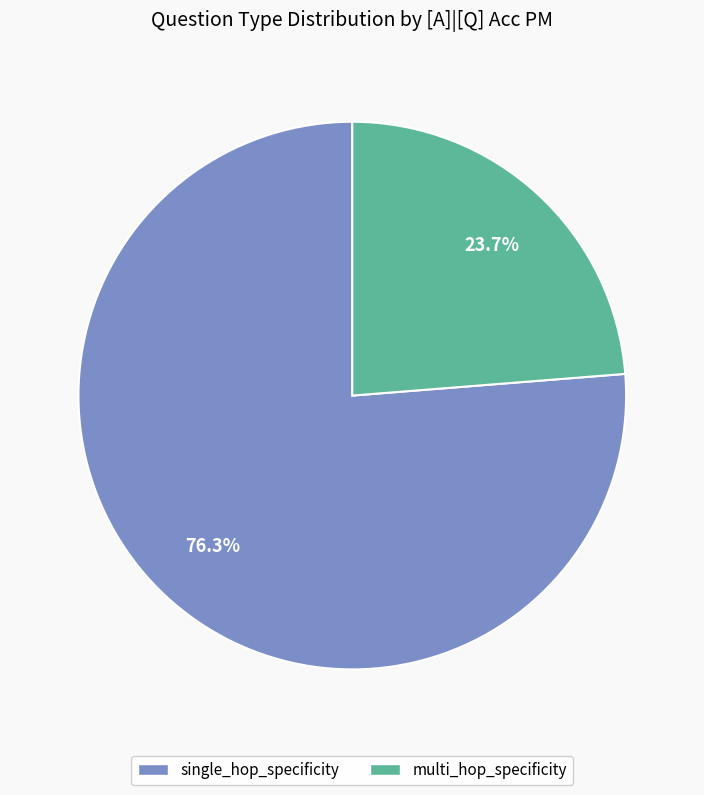

Rank the categories by value from highest to lowest.

single_hop_specificity, multi_hop_specificity